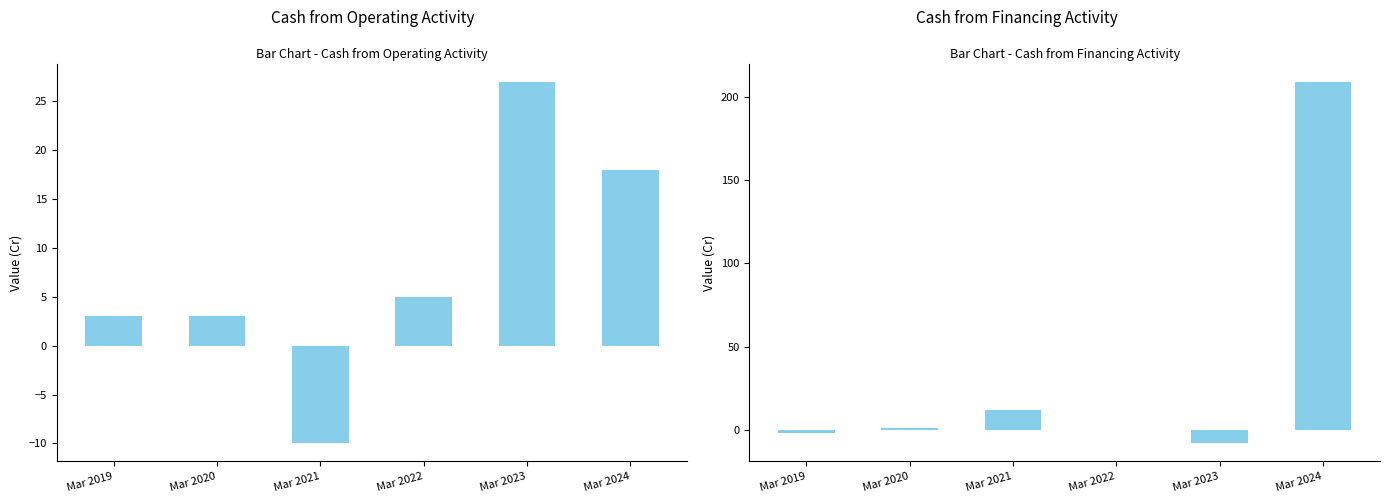

What is the value of the Cash from Operating Activity bar at the 1st from the left?

3